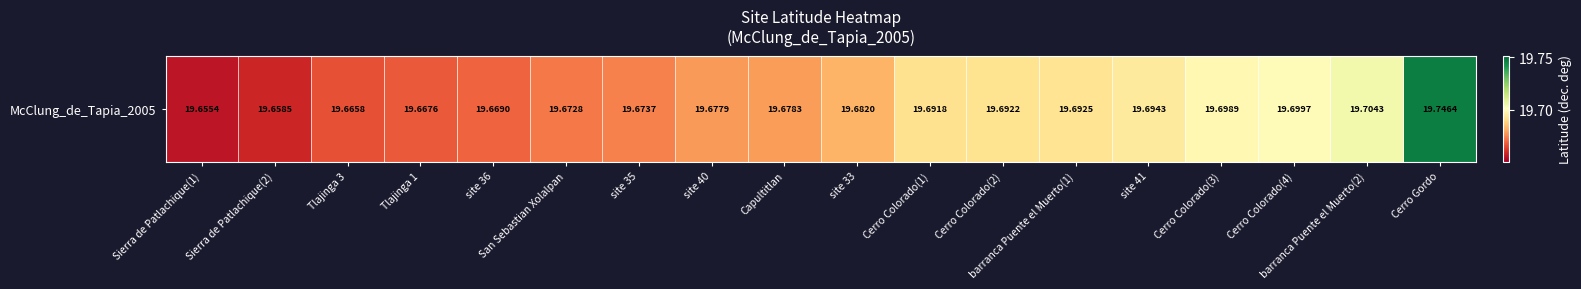

At which label is the value closest to 19?

Sierra de Patlachique(1)